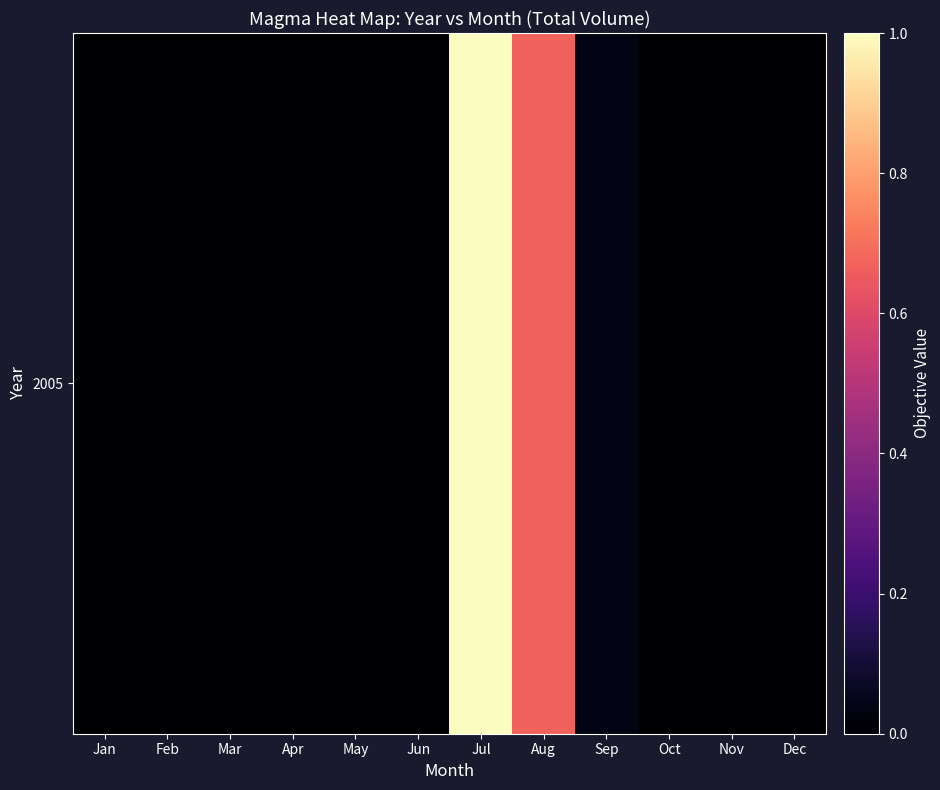

Rank the categories by value from lowest to highest.

Jan, Feb, Mar, Apr, May, Jun, Oct, Nov, Dec, Sep, Aug, Jul